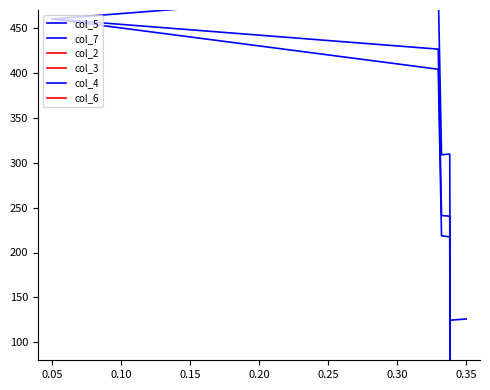

Is the value of col_7 at 11 greater than the value of col_6 at 28?

Yes